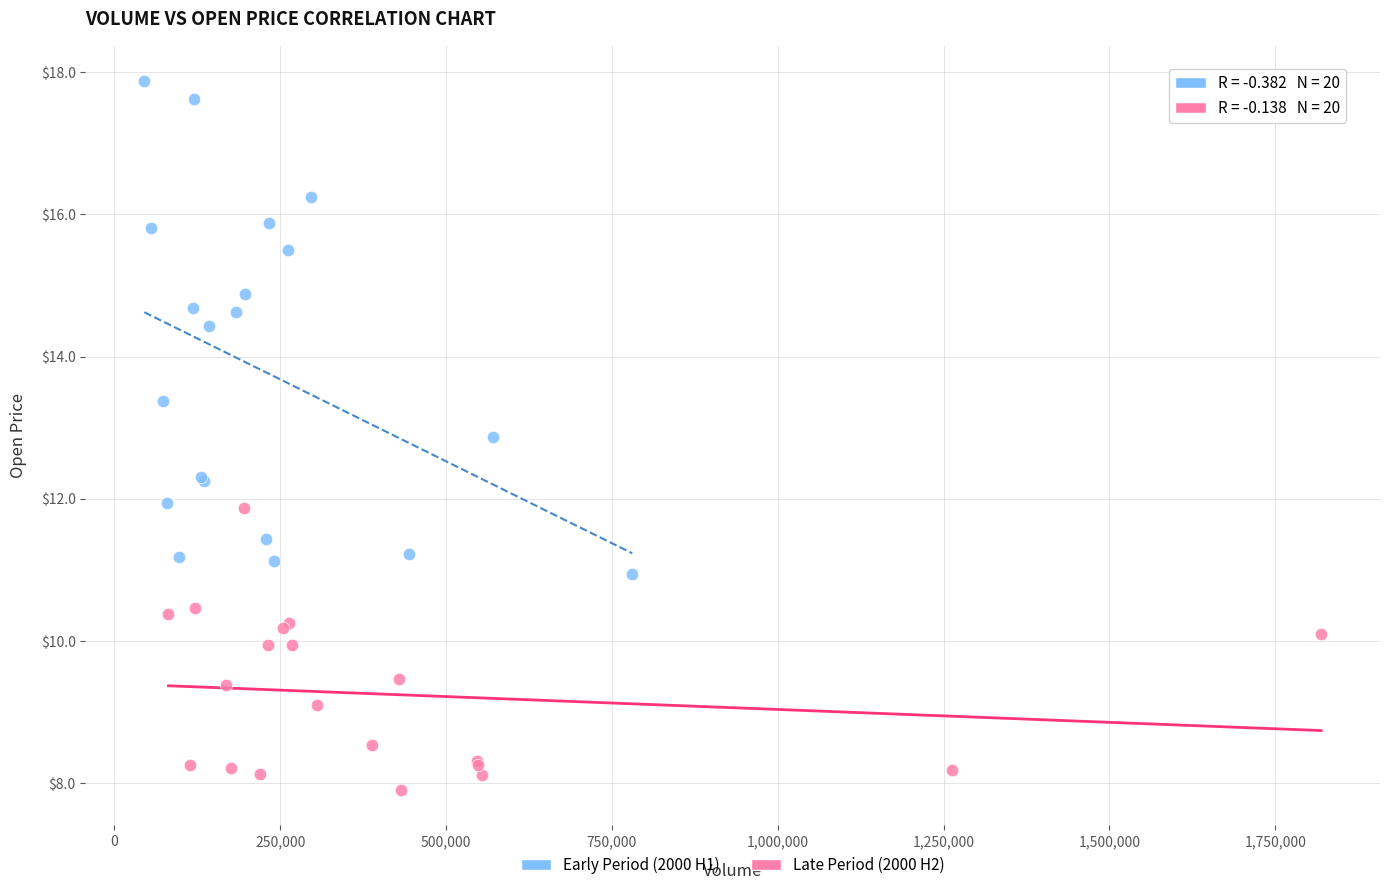

Which series has the widest spread of Y values?

Early Period (2000 H1)